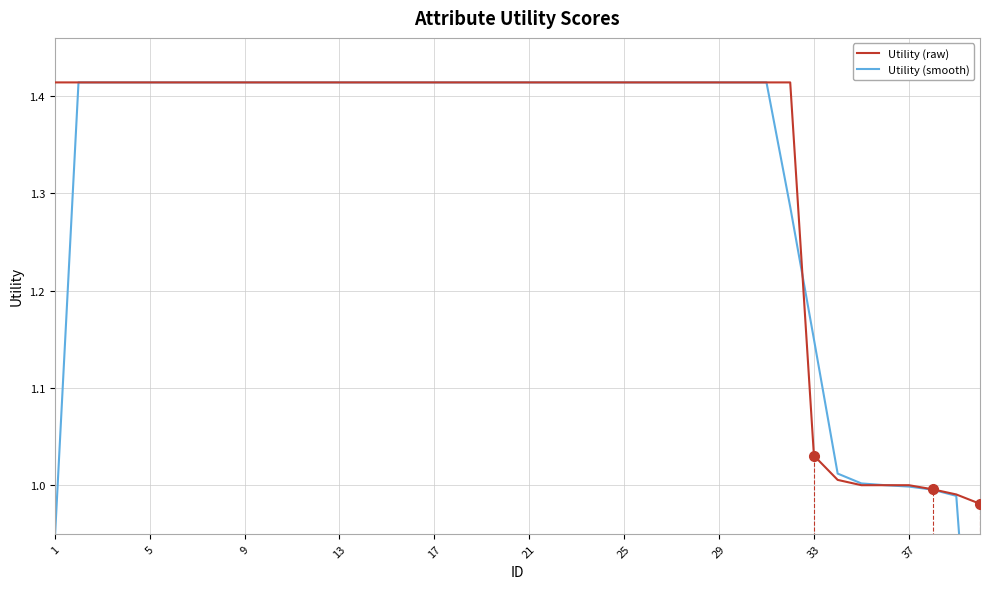

Is it true that Utility (raw) equals 0.8 at 17?

False